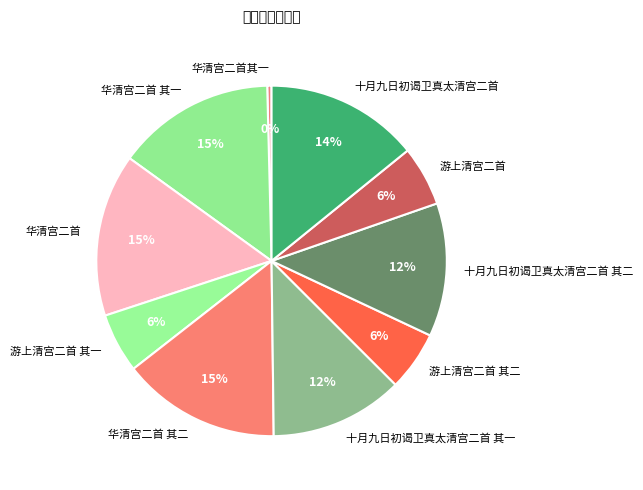

To the nearest percent, what percentage of the pie is 十月九日初谒卫真太清宫二首?

14%